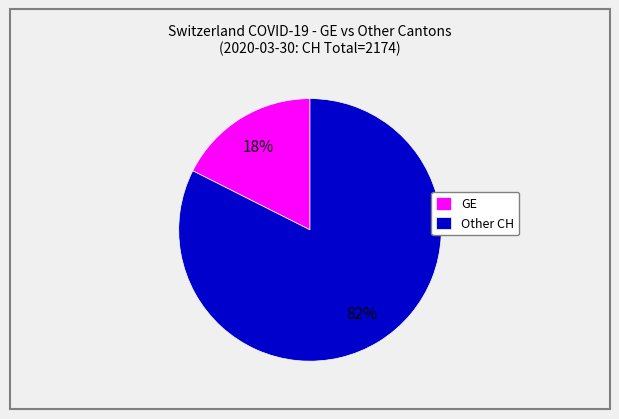

True or false: GE accounts for 25% of the total.

False